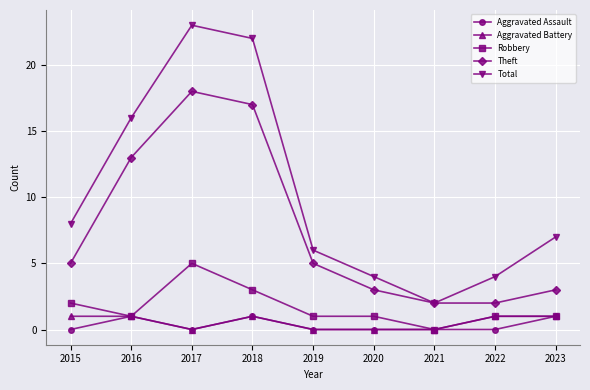

At which category does Theft reach its first local peak?

2017